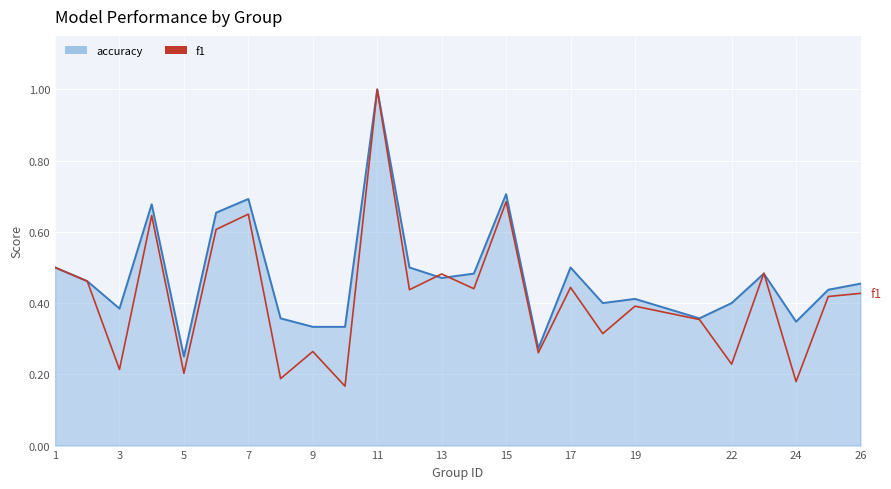

List the series in order of their overall mean, lowest first.

f1, accuracy